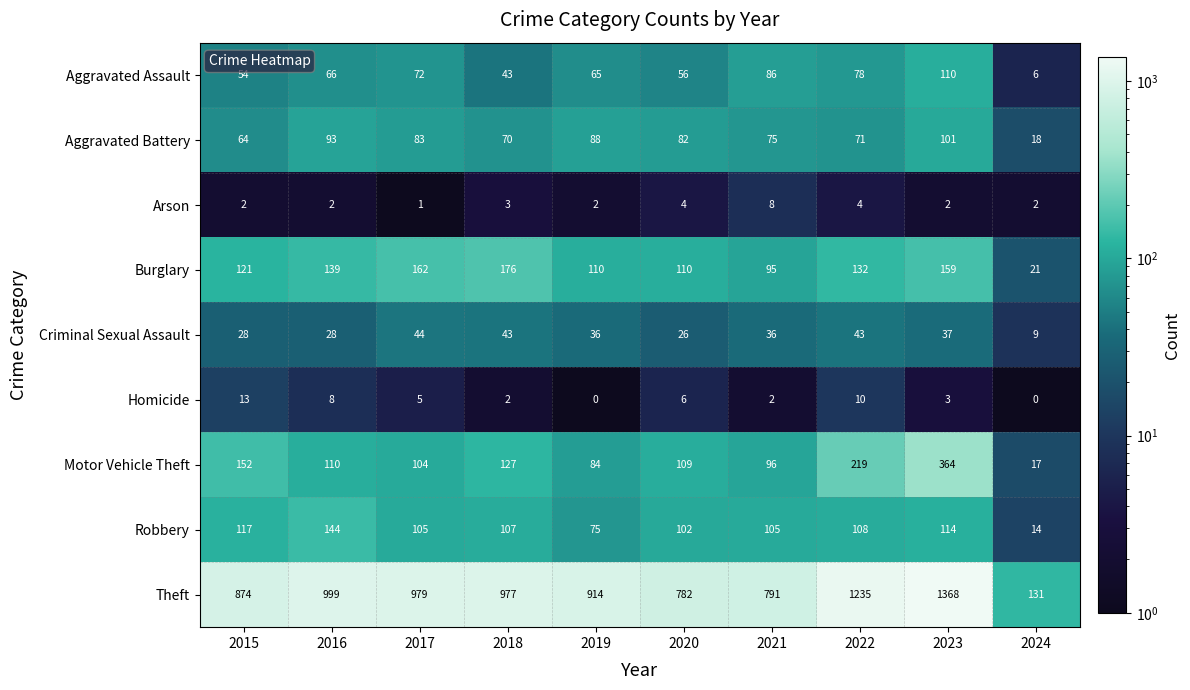

Is it true that Motor Vehicle Theft equals 104 at 2015?

False